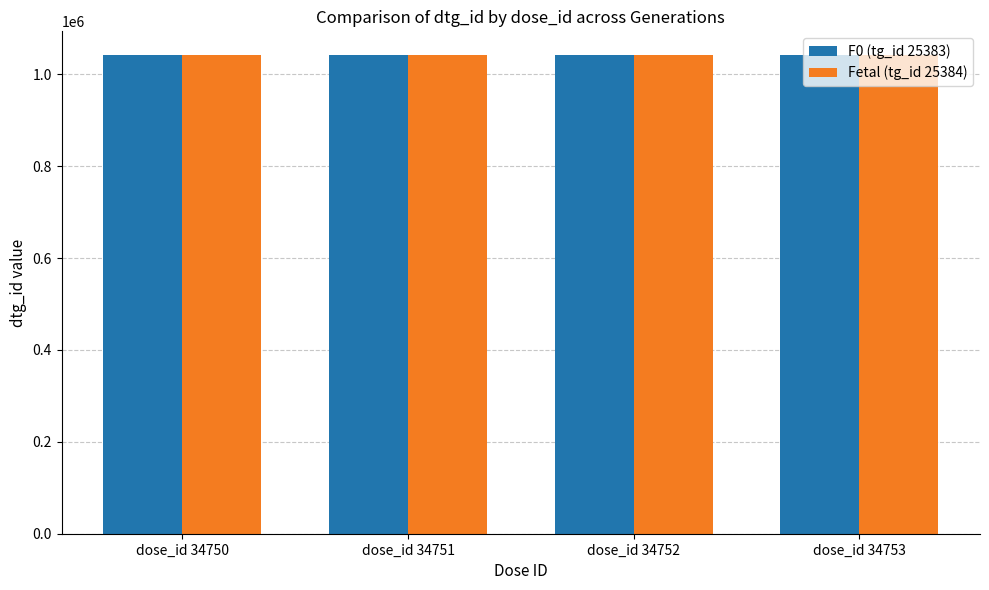

What value does the Fetal (tg_id 25384) series have at dose_id 34750?

1041249